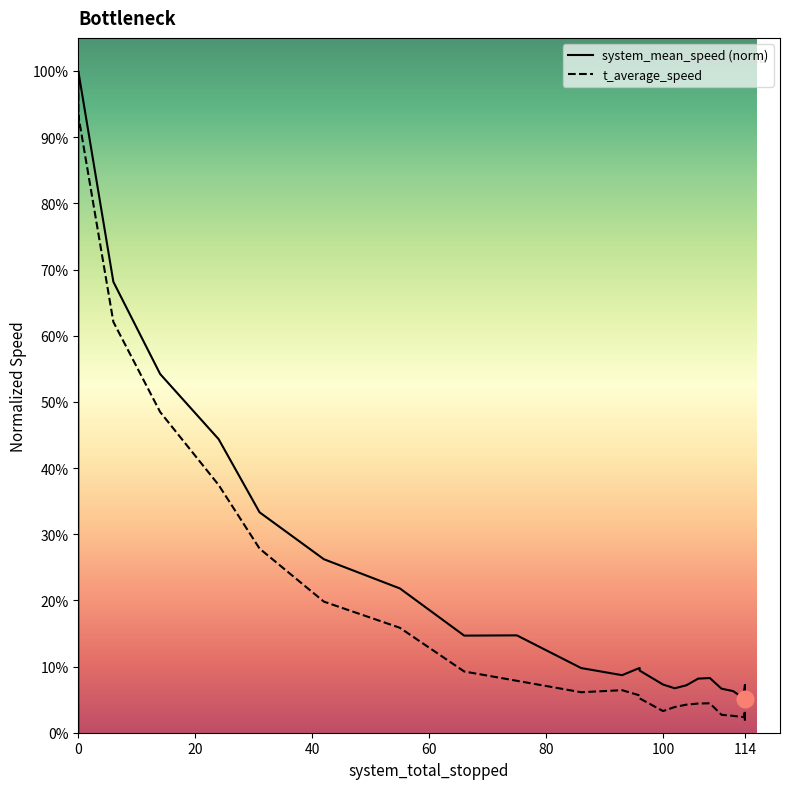

List the series in order of their overall mean, lowest first.

t_average_speed, system_mean_speed